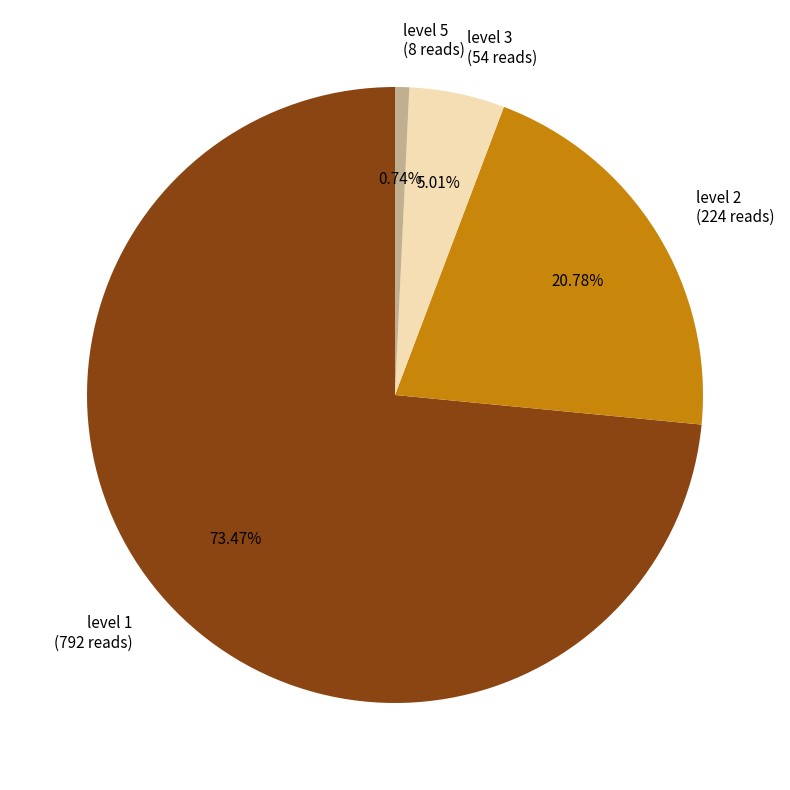

How many segments does this pie chart have?

4